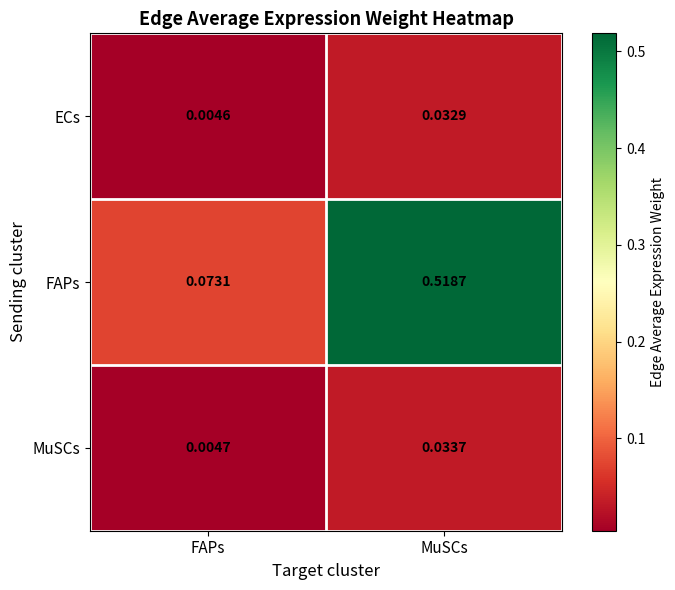

Which category has the lowest value across all series?

FAPs